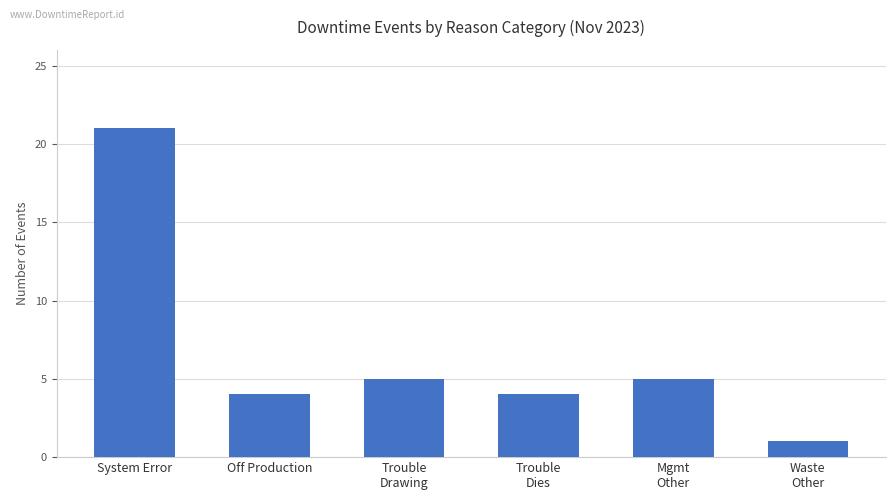

What is the value of the 6th bar from the left?

1